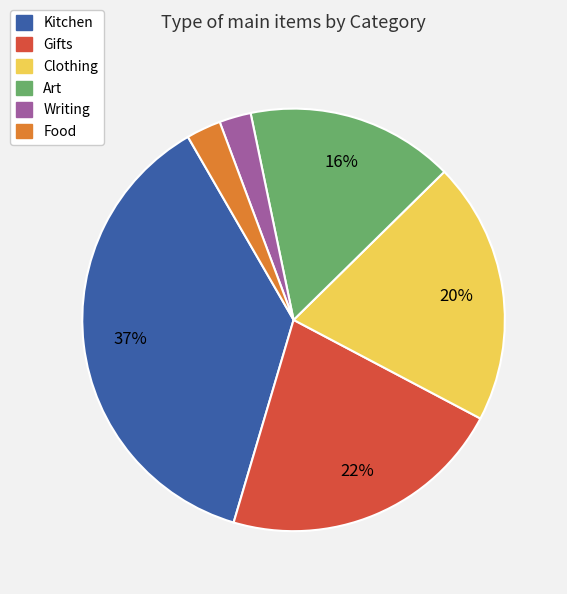

Which category has the biggest portion of the pie?

Kitchen